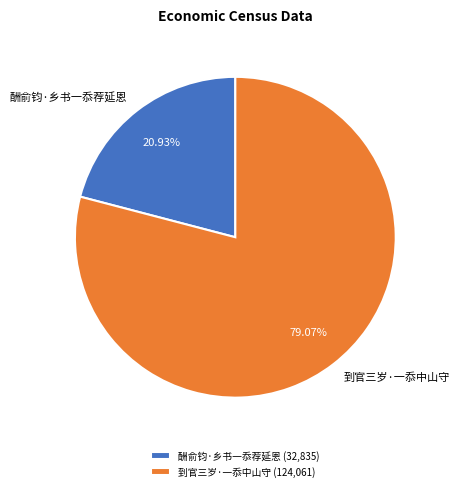

How many slices are in this pie chart?

2